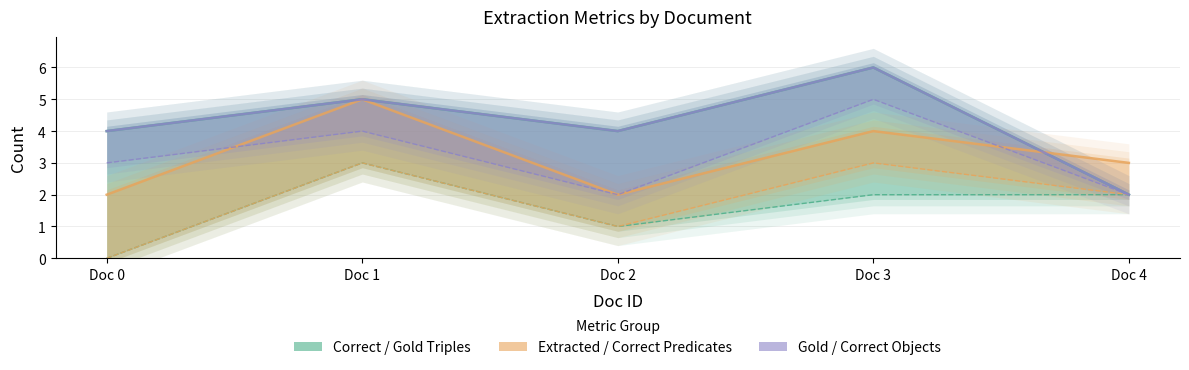

How many data points in Gold Standard Objects are less than 4?

1